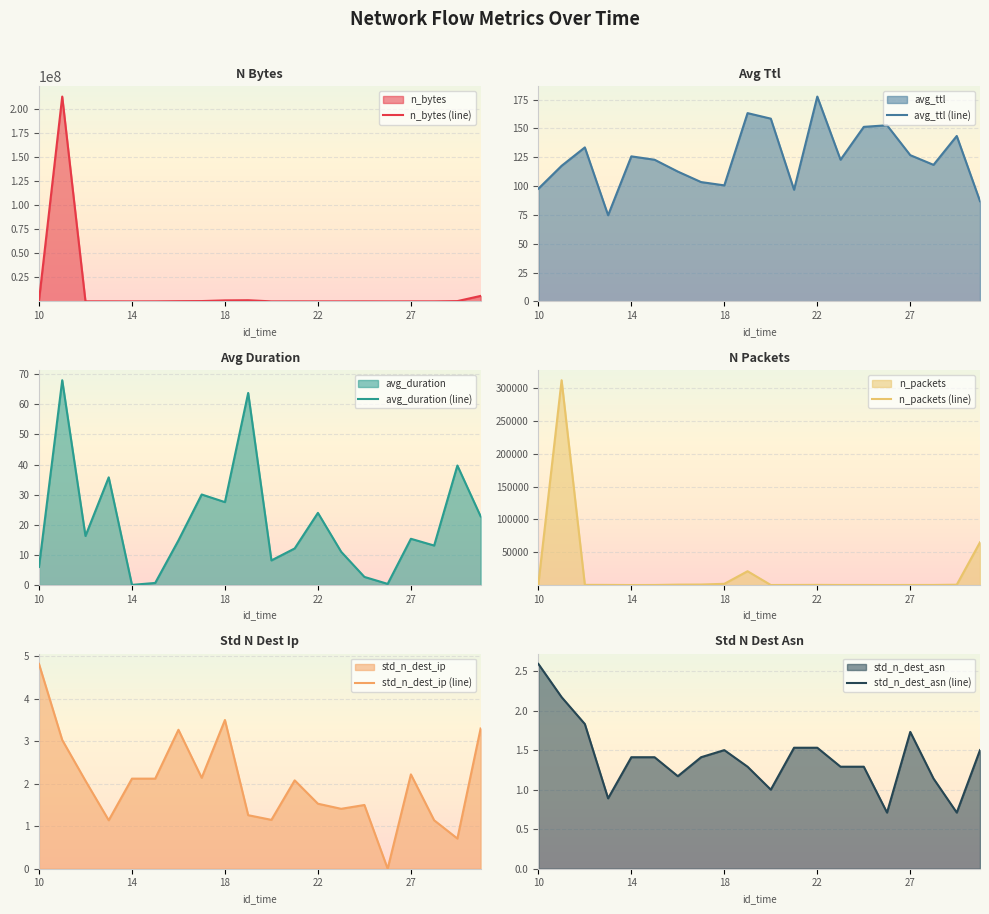

At which label does avg_ttl (line) reach its peak?

22